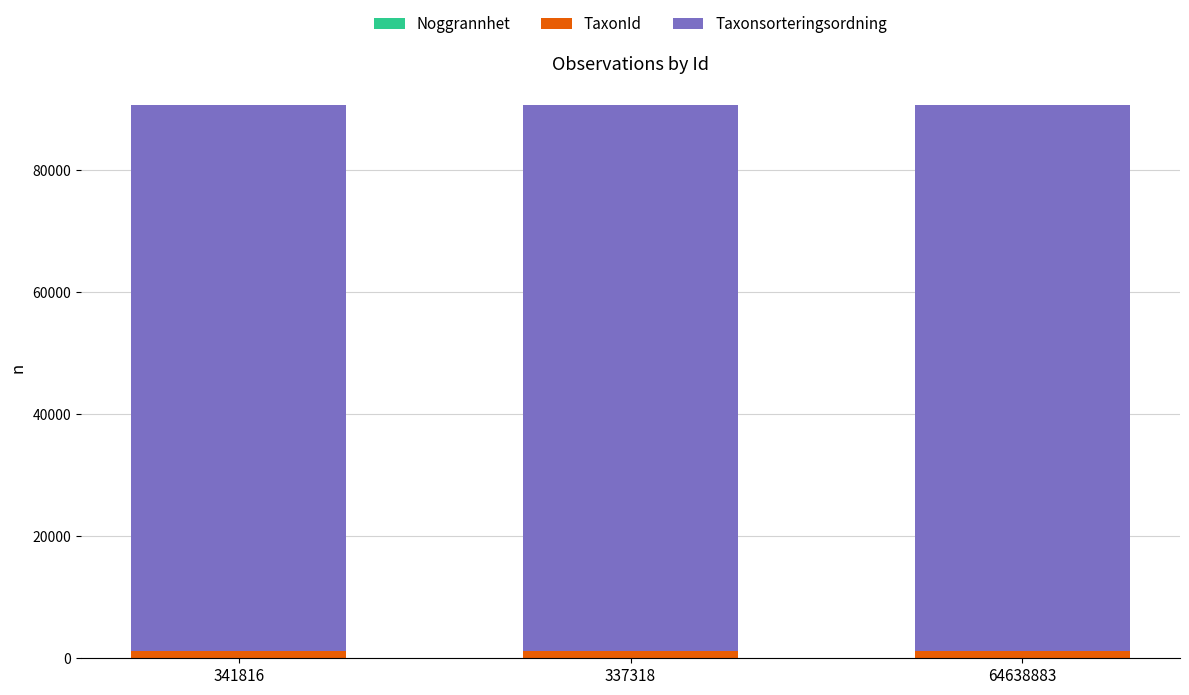

How many TaxonId values are between 1202 and 1204?

3